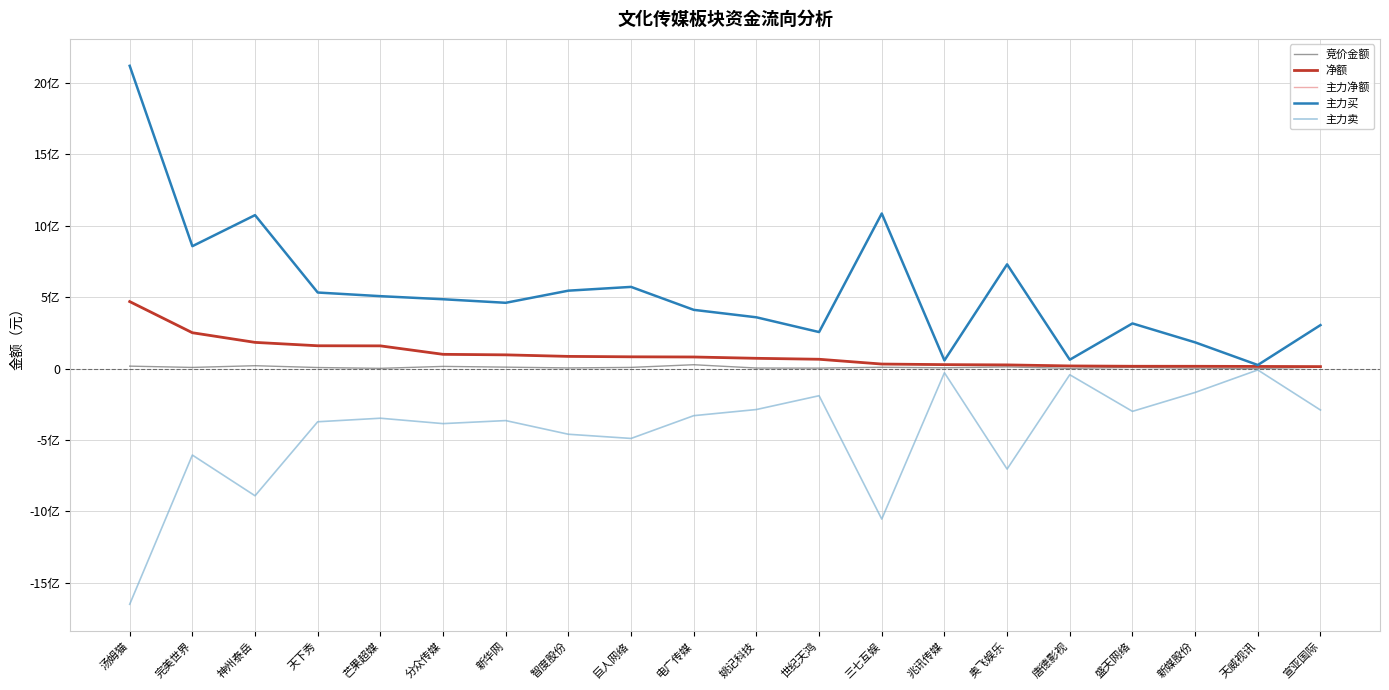

Is this an area chart (filled region under the line)?

No